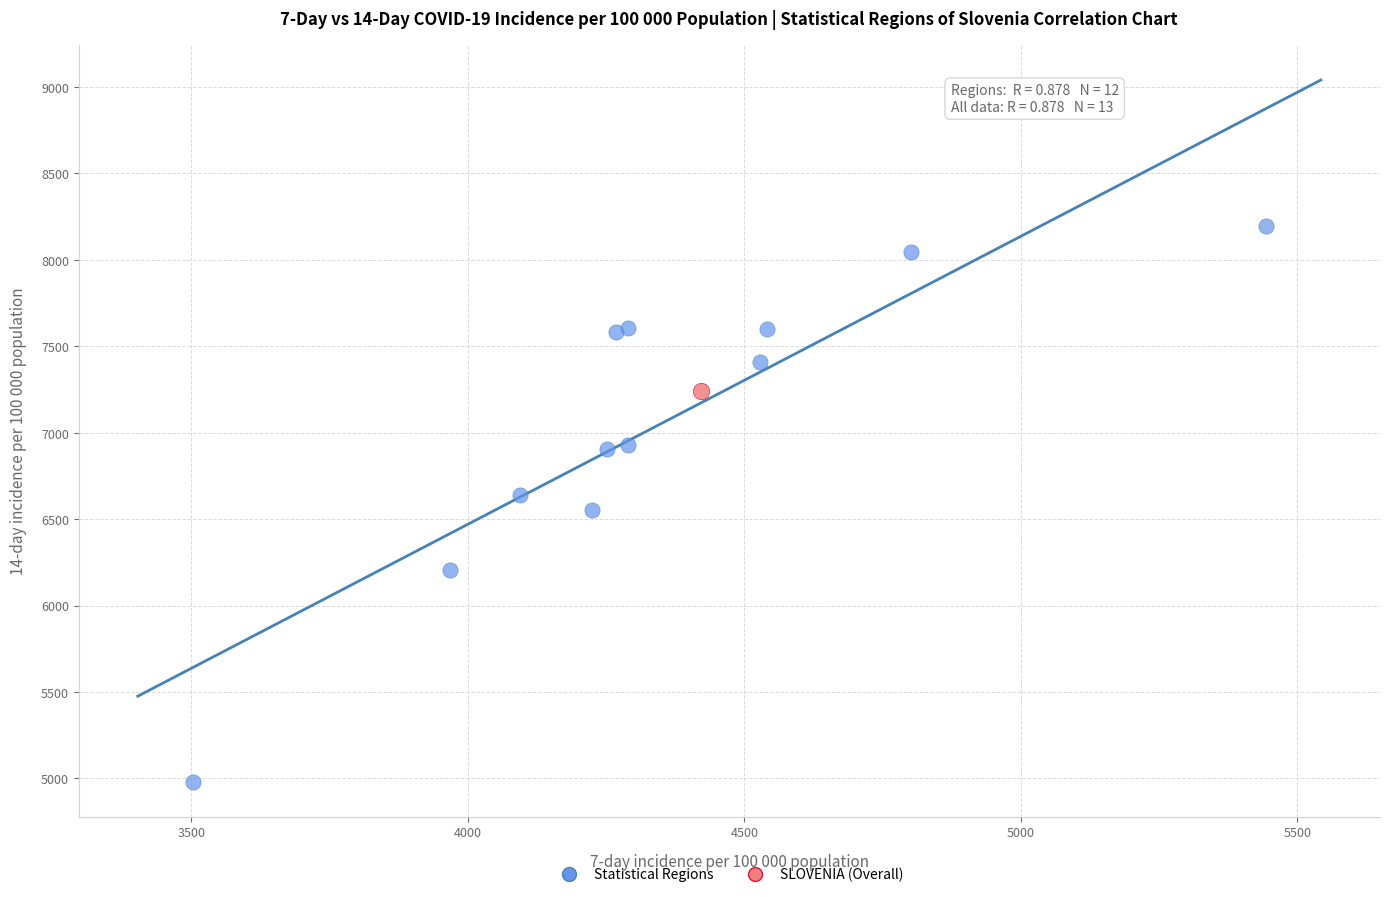

What are all the series names shown in the legend?

Statistical Regions, SLOVENIA (Overall)